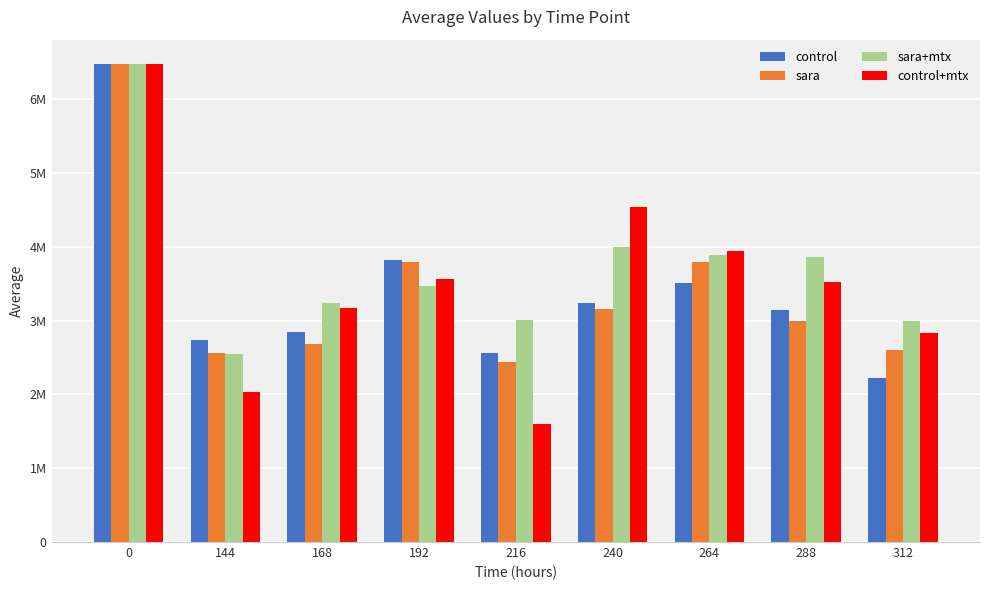

What are all the series names shown in the legend?

control, sara, sara+mtx, control+mtx